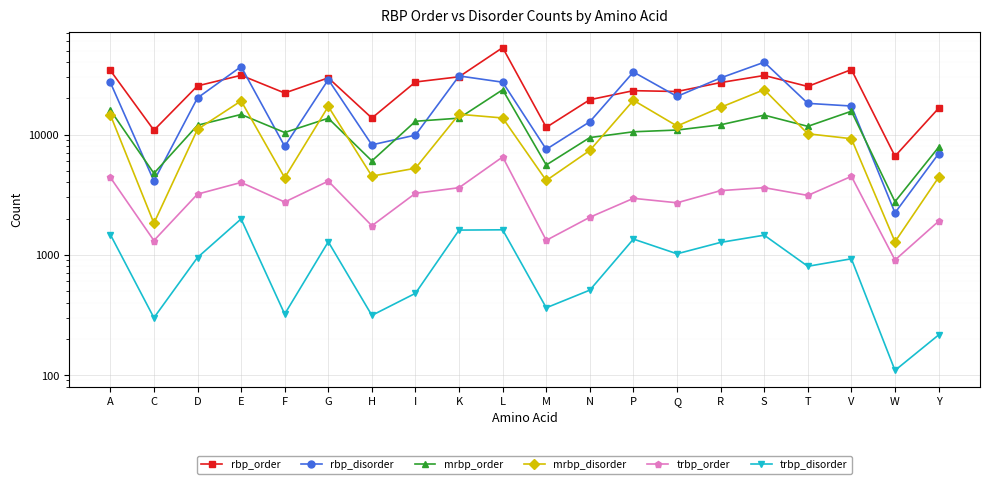

What is the difference between the highest and lowest values at Y?

16356